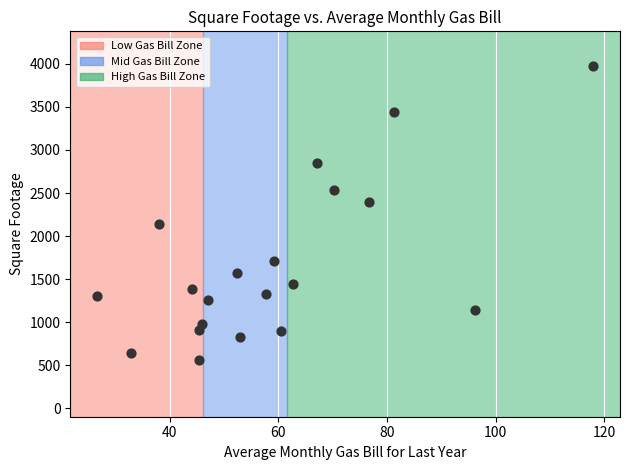

What is the range of Y values (max minus min)?

3417